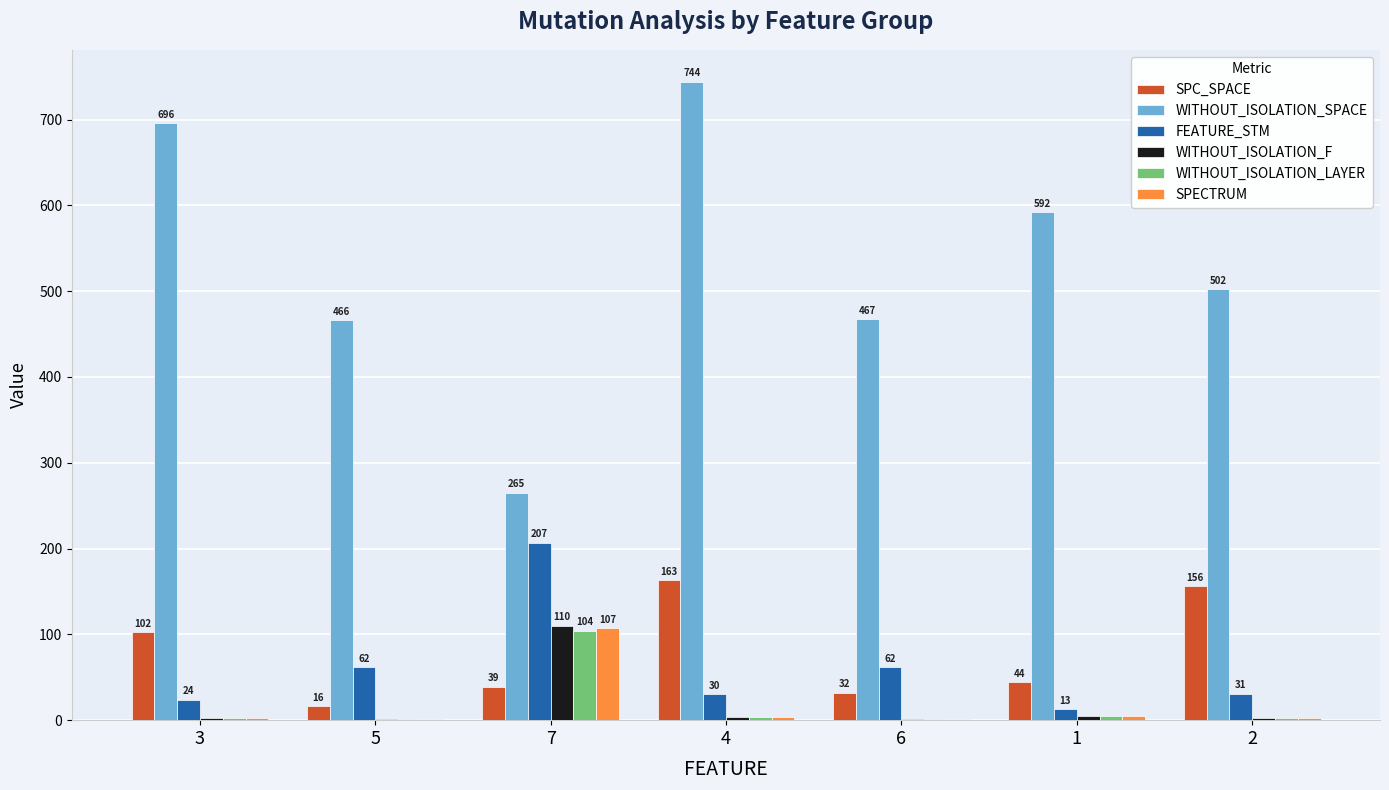

What is the maximum value for WITHOUT_ISOLATION_SPACE?

744.0